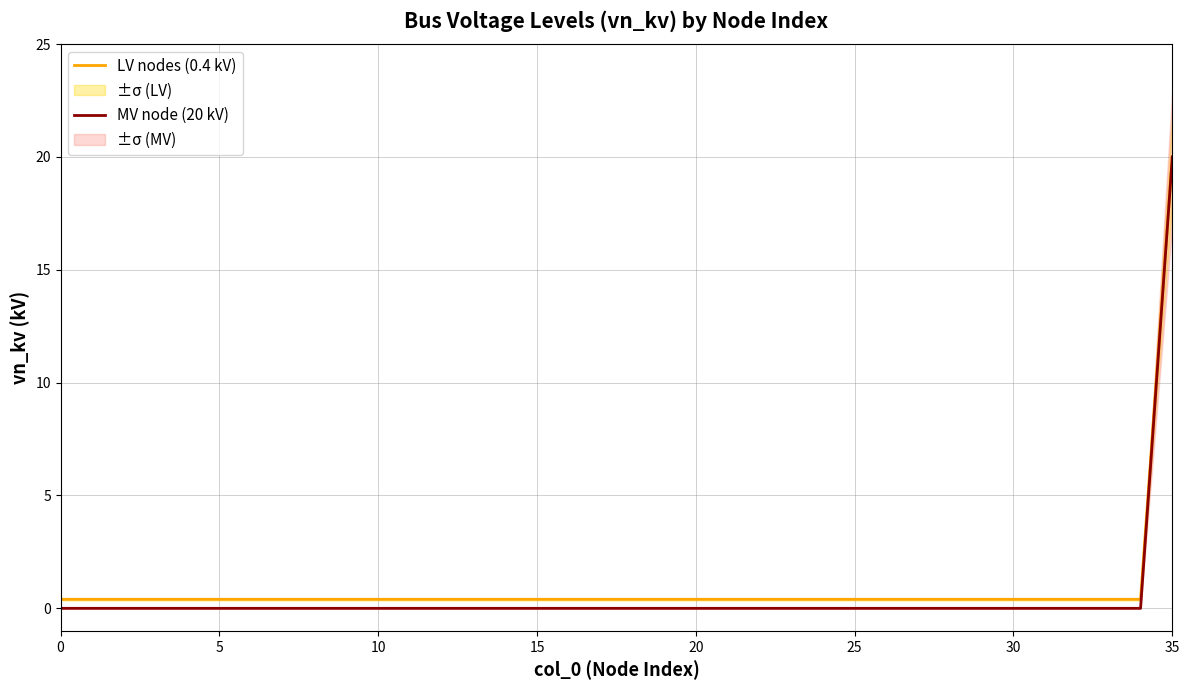

What is the average value of the LV nodes (0.4 kV) series?

0.9